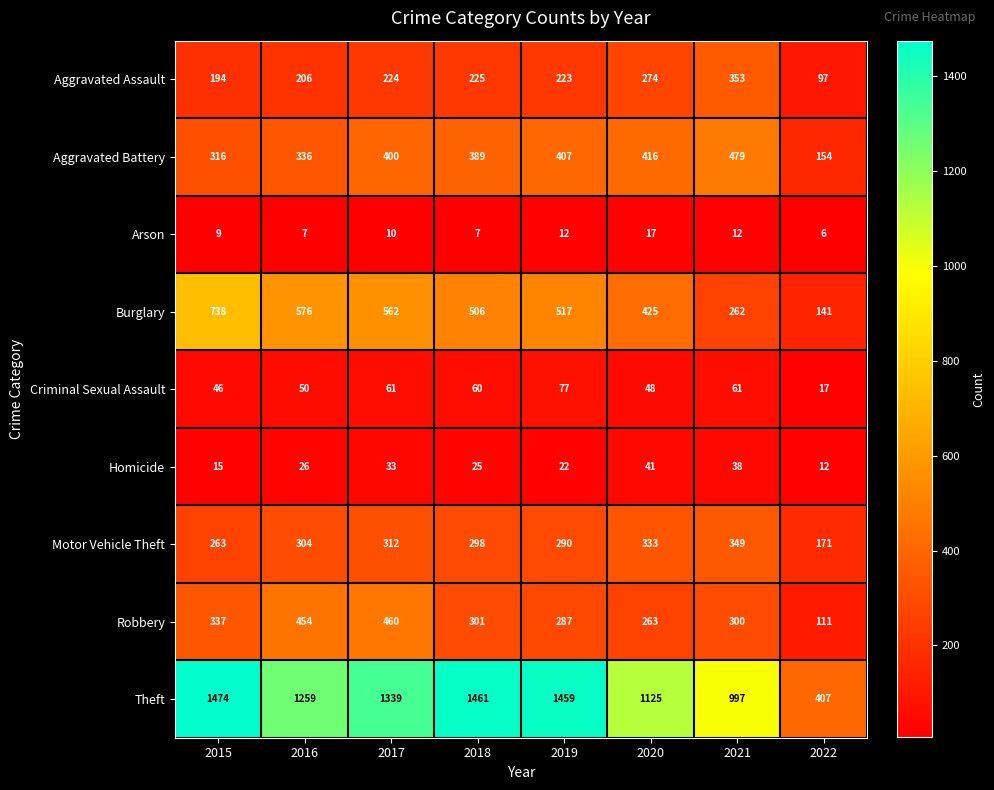

What is the sum of the Motor Vehicle Theft values at 2016 and 2018?

602